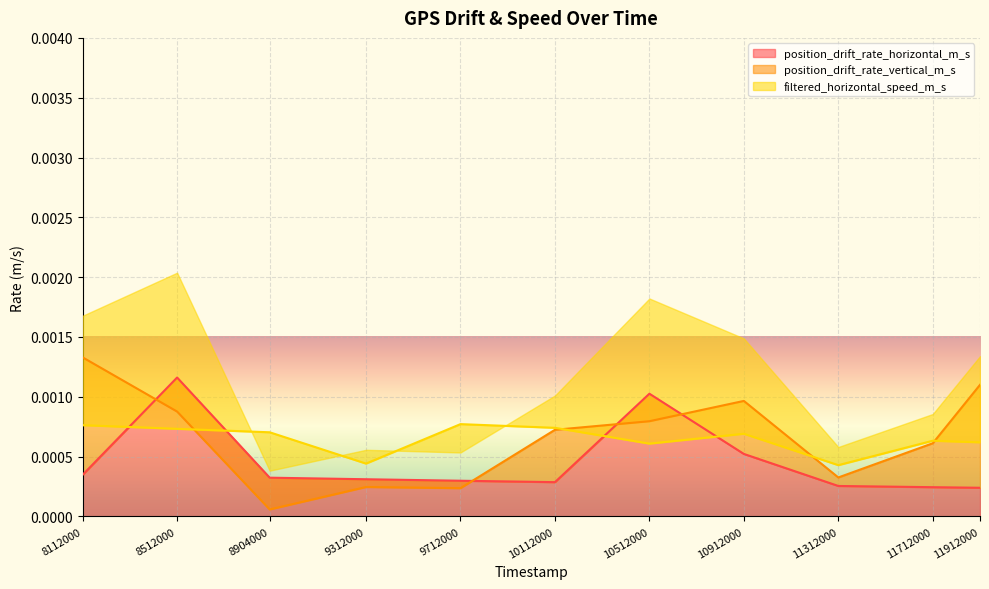

How many lines are shown in the chart?

3